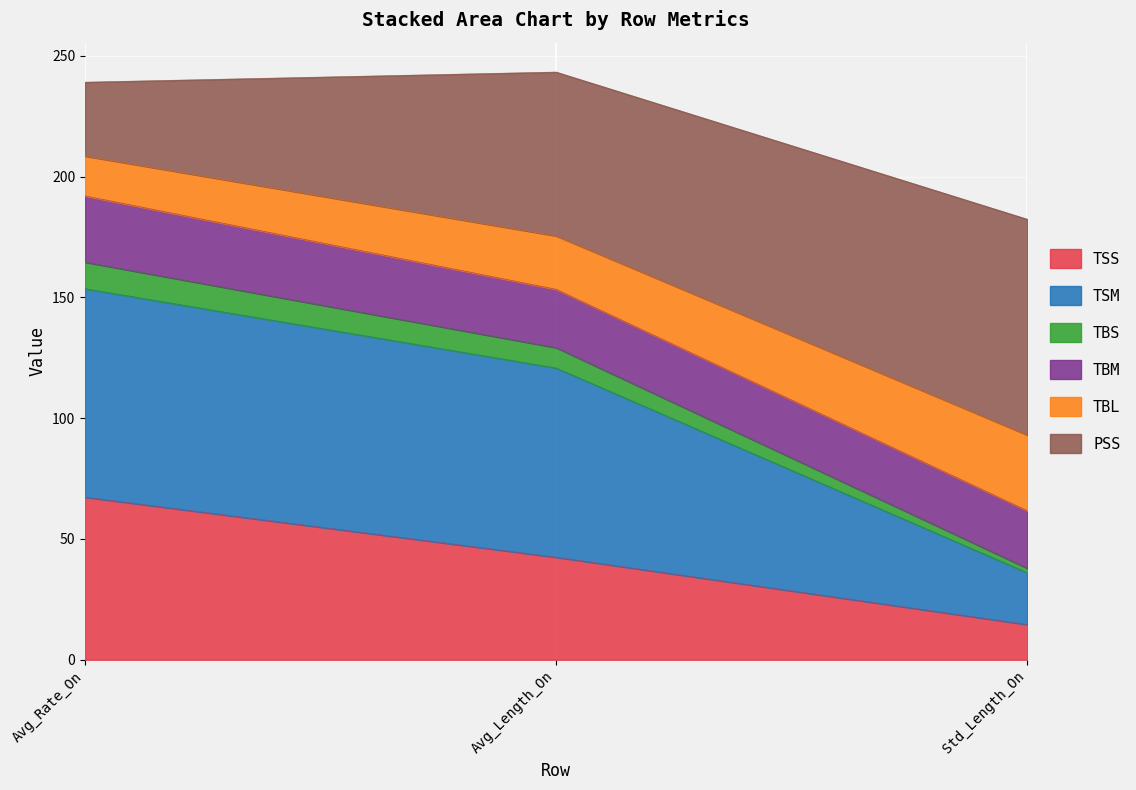

Does the chart display data point markers on the line(s)?

No